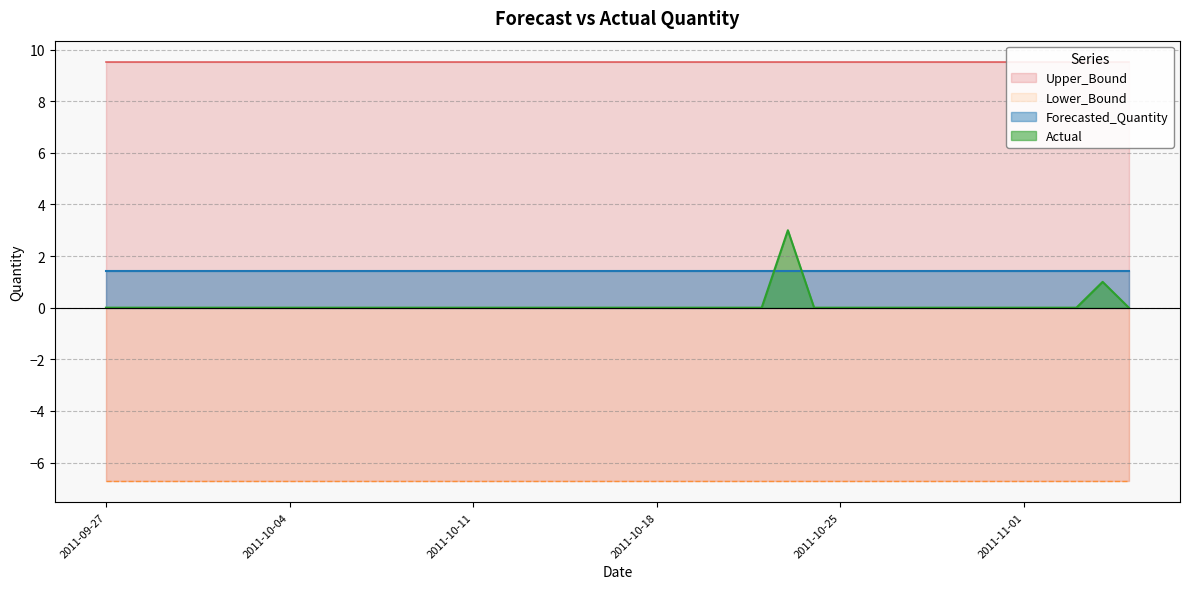

What is the difference between the maximum and second lowest values in the Actual series?

3